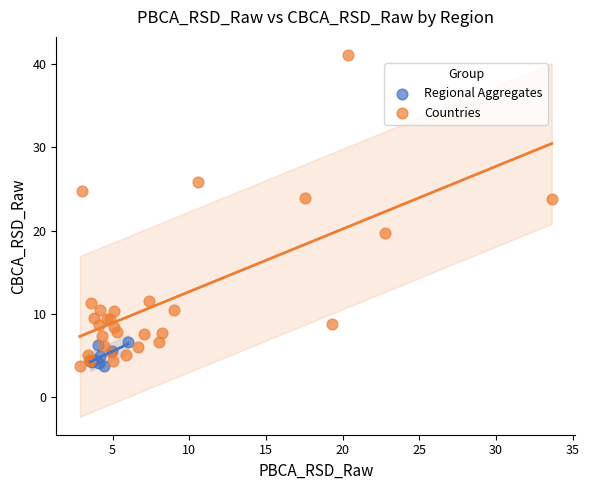

Which series reaches the maximum Y coordinate?

Countries